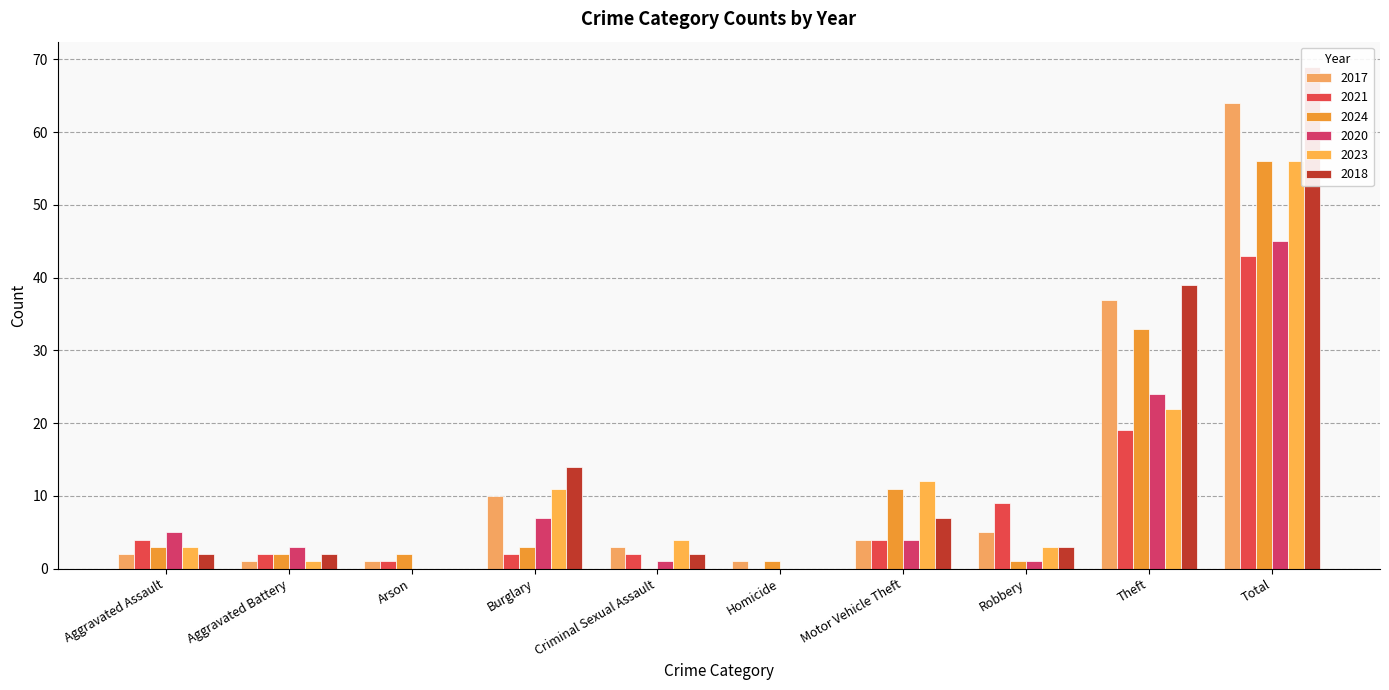

Reading left to right, list all the values displayed in this chart.

2017: 2	1	1	10	3	1	4	5	37	64
2021: 4	2	1	2	2	0	4	9	19	43
2024: 3	2	2	3	0	1	11	1	33	56
2020: 5	3	0	7	1	0	4	1	24	45
2023: 3	1	0	11	4	0	12	3	22	56
2018: 2	2	0	14	2	0	7	3	39	69